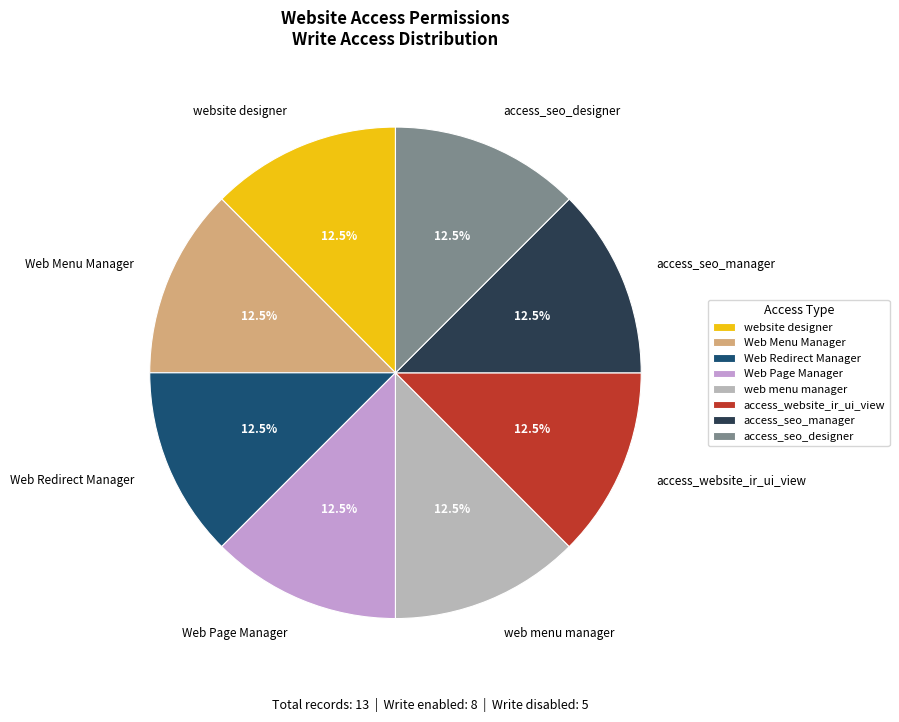

Does Web Page Manager represent more than half of the total?

No